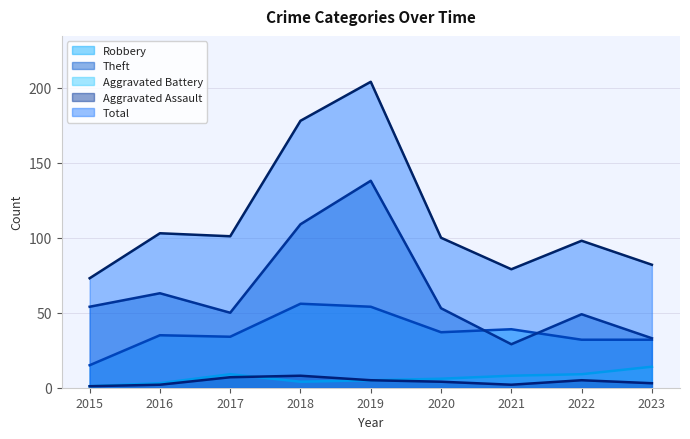

What is the difference between the highest and lowest values at 2016?

101